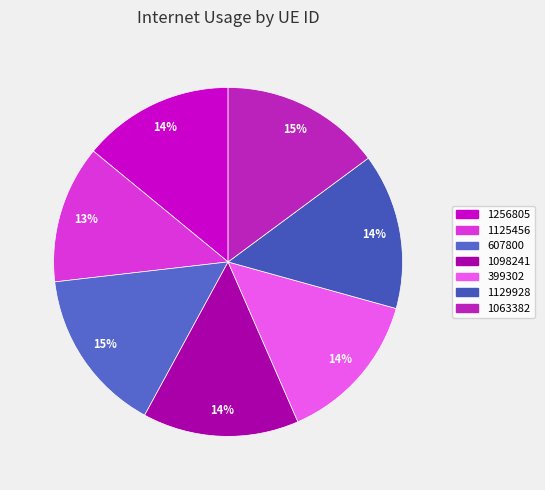

To the nearest percent, what is the difference between the largest and smallest slice percentages?

2%